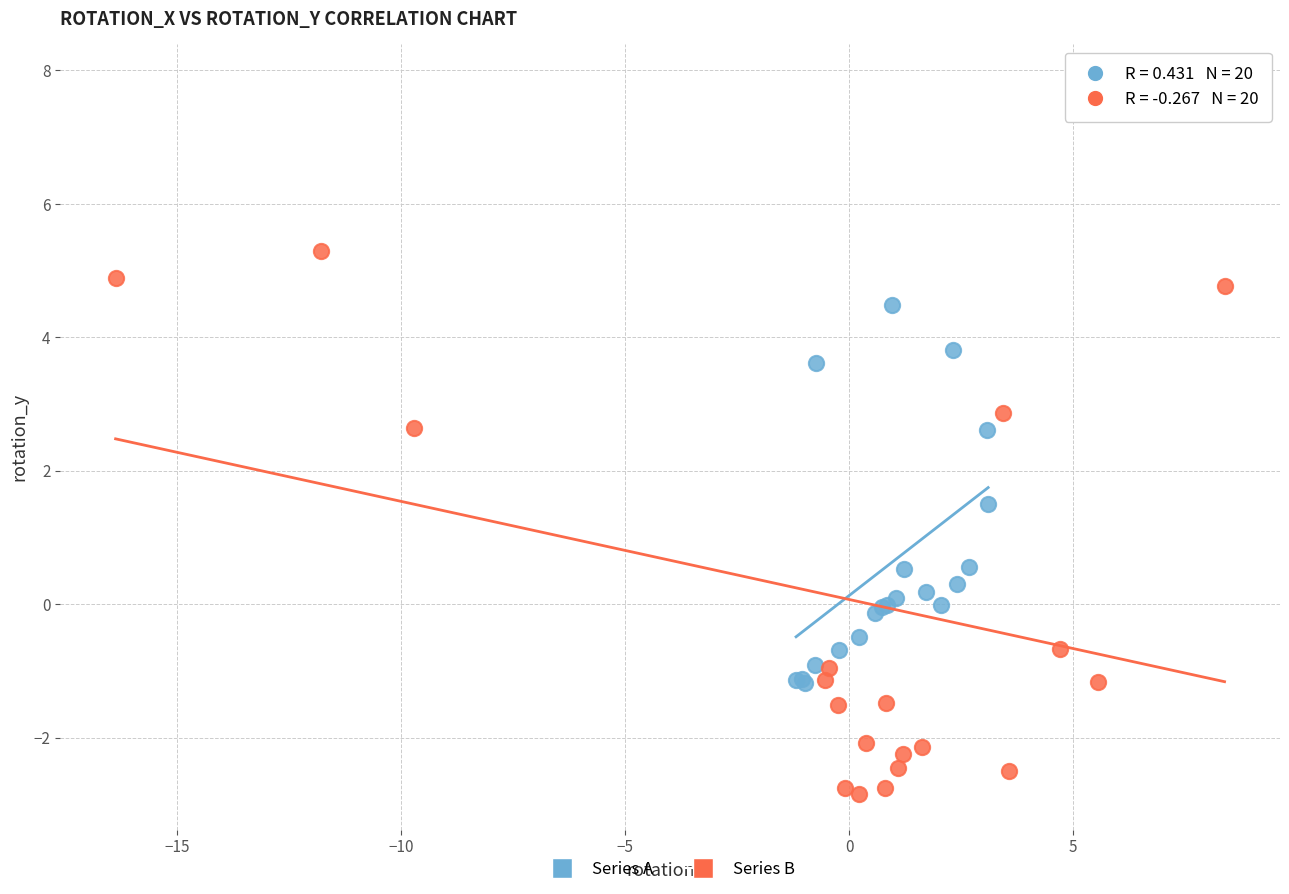

Which series has the largest Y range (max minus min)?

Series B